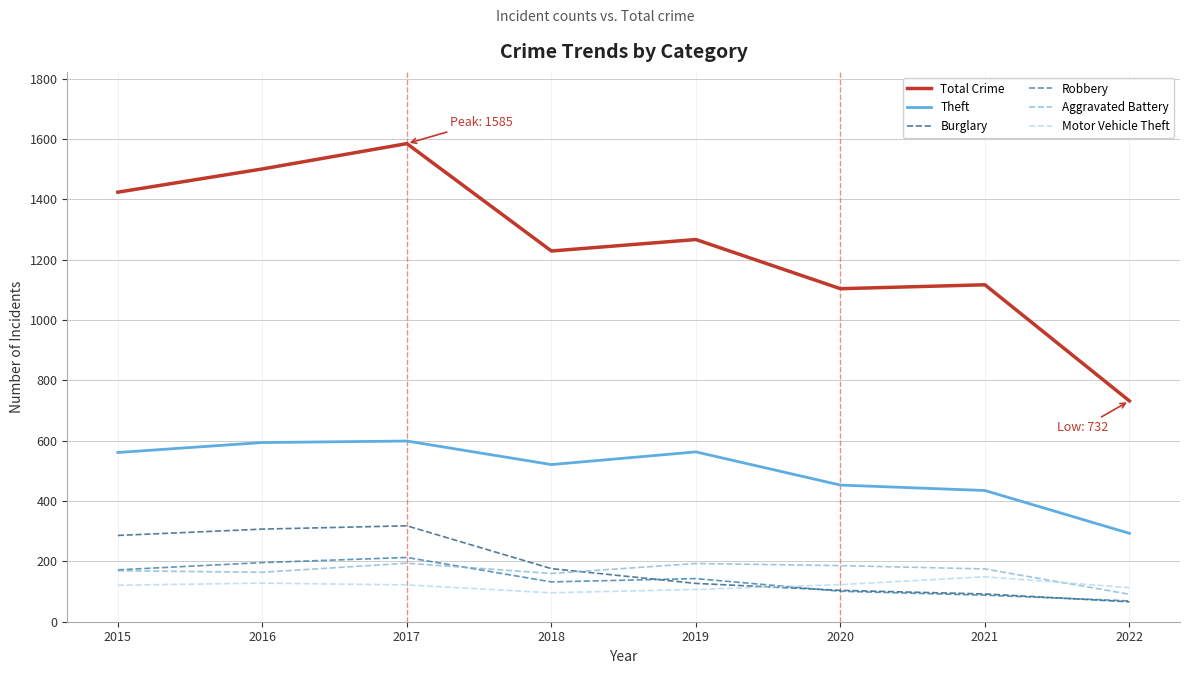

The value of Aggravated Battery at 2022 is 91. True or false?

True